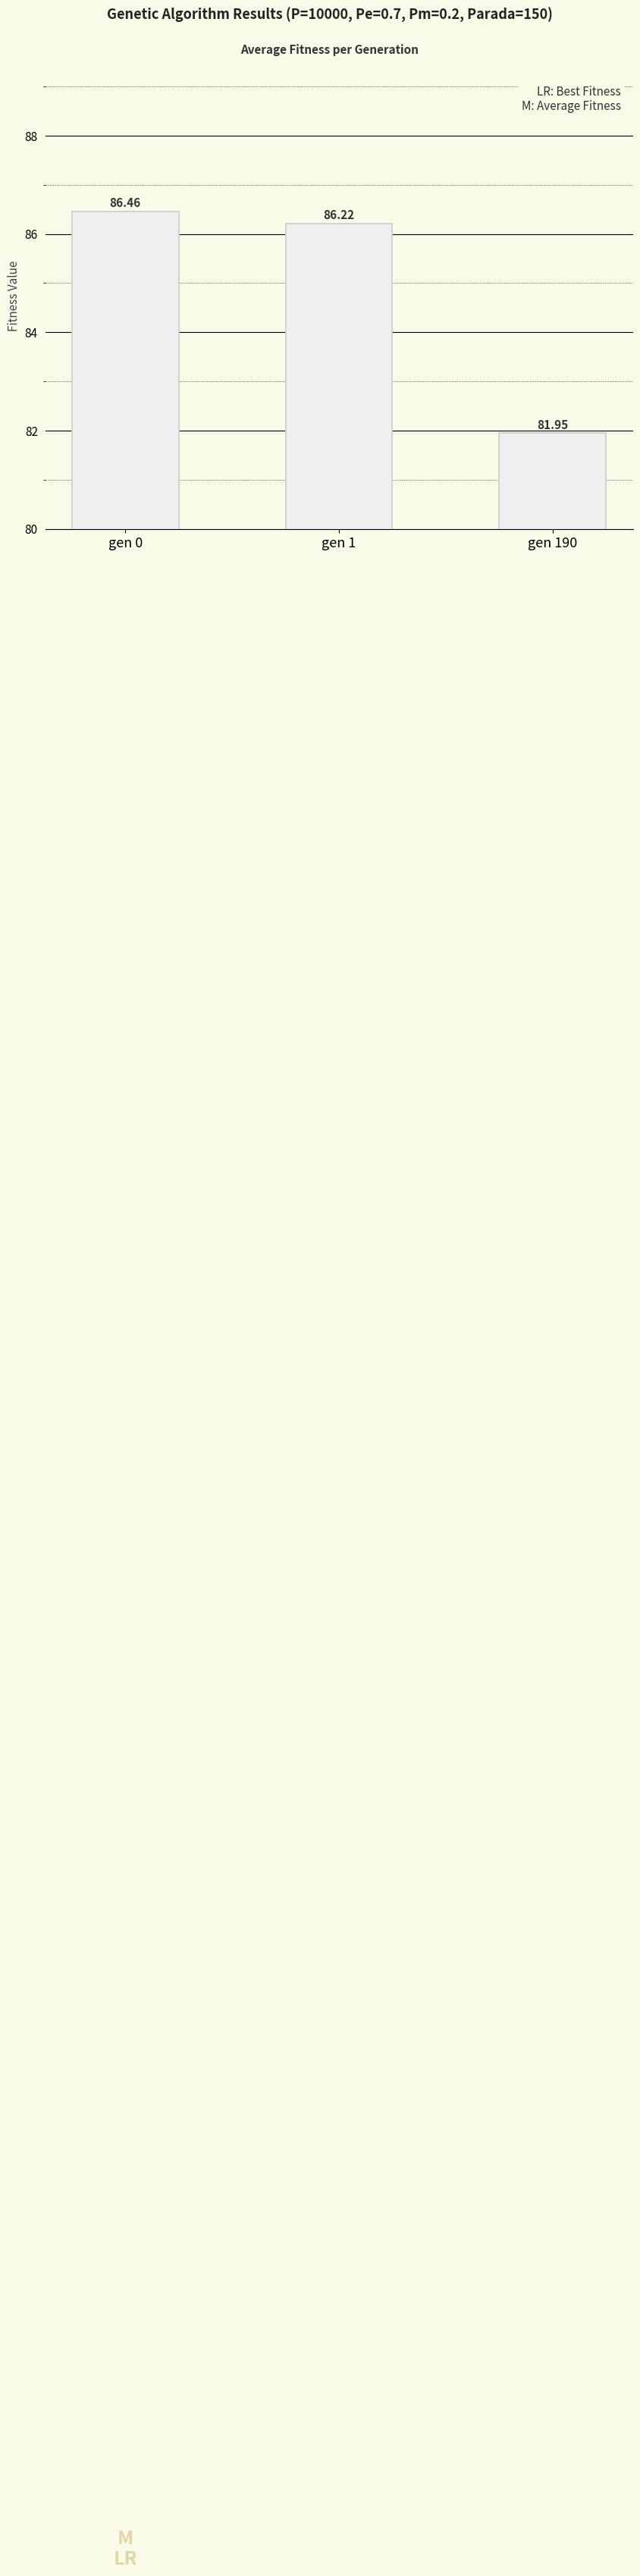

What is the change in value from gen 1 to gen 190?

-4.3